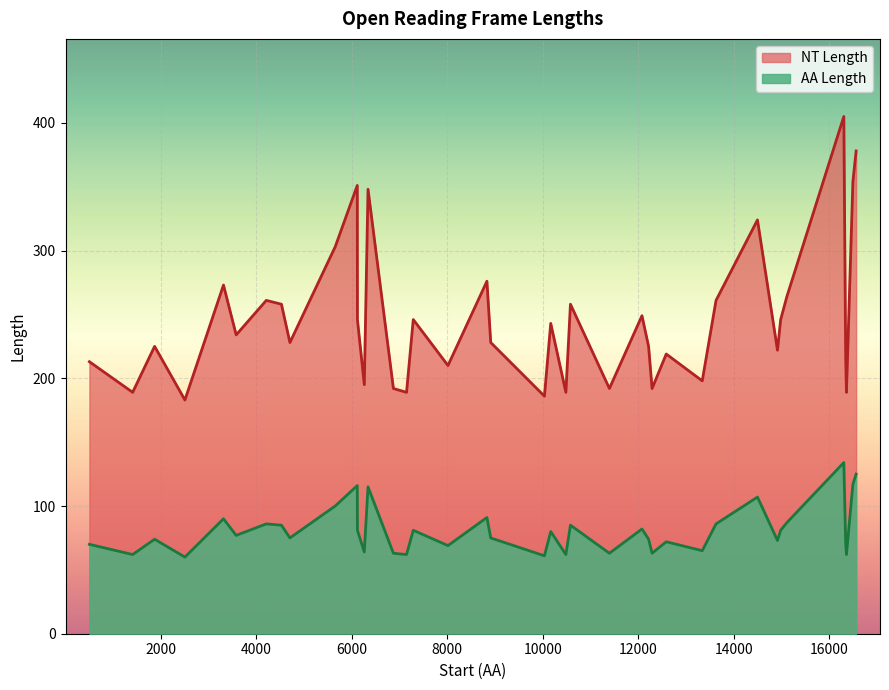

Read the NT Length value at 12290, to the nearest 5.

190